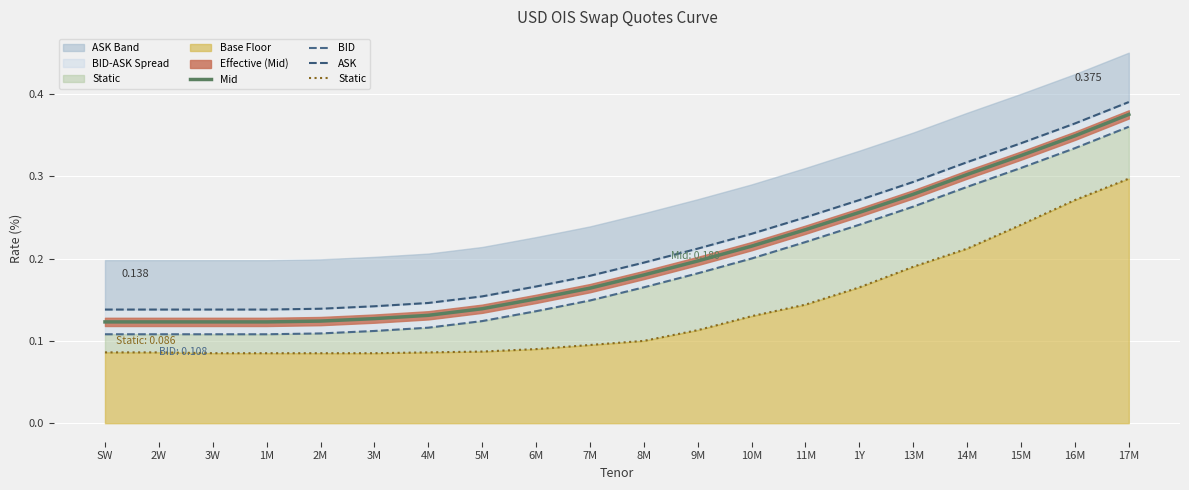

What is the maximum value shown in the chart?

0.4